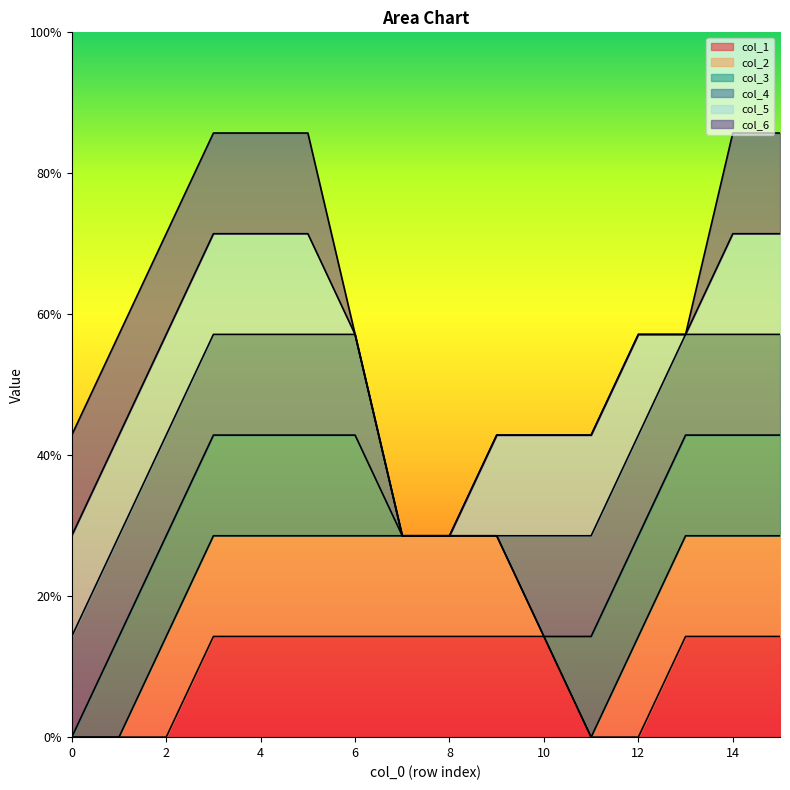

True or false: col_3 and col_6 intersect in this chart.

False